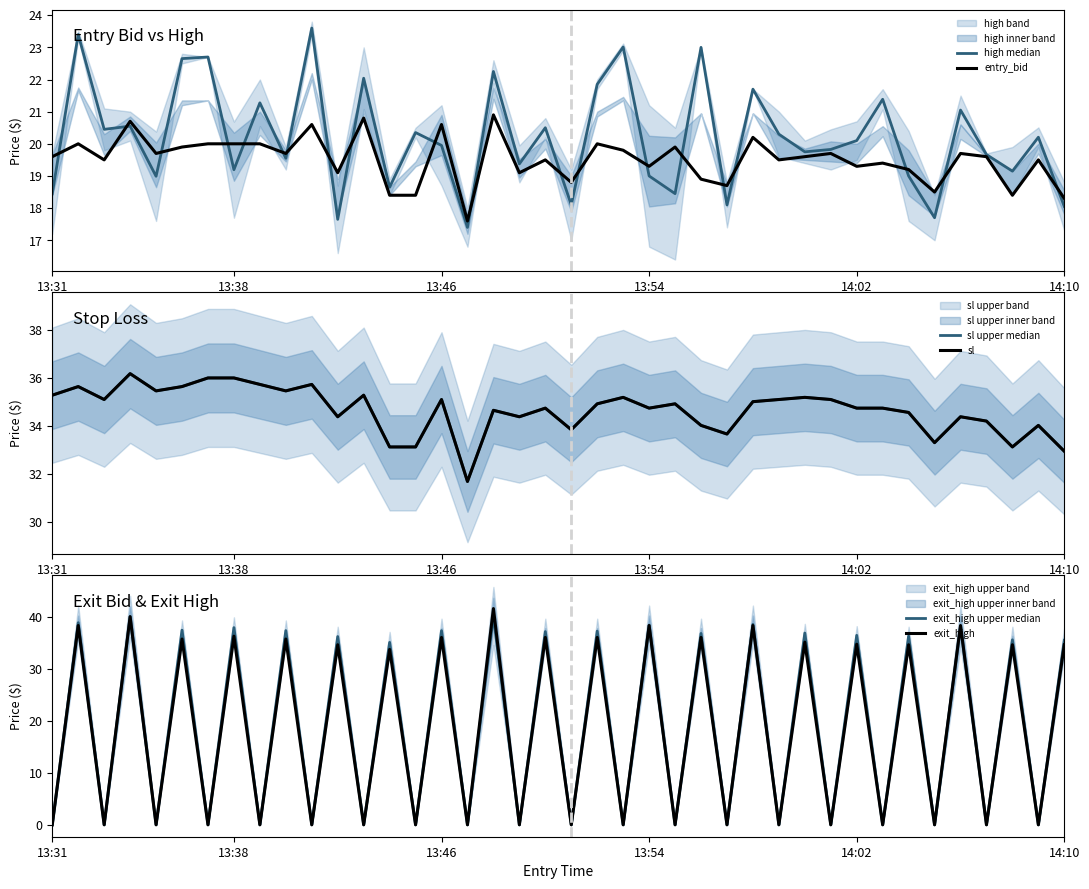

True or false: exit_high and sl intersect in this chart.

True